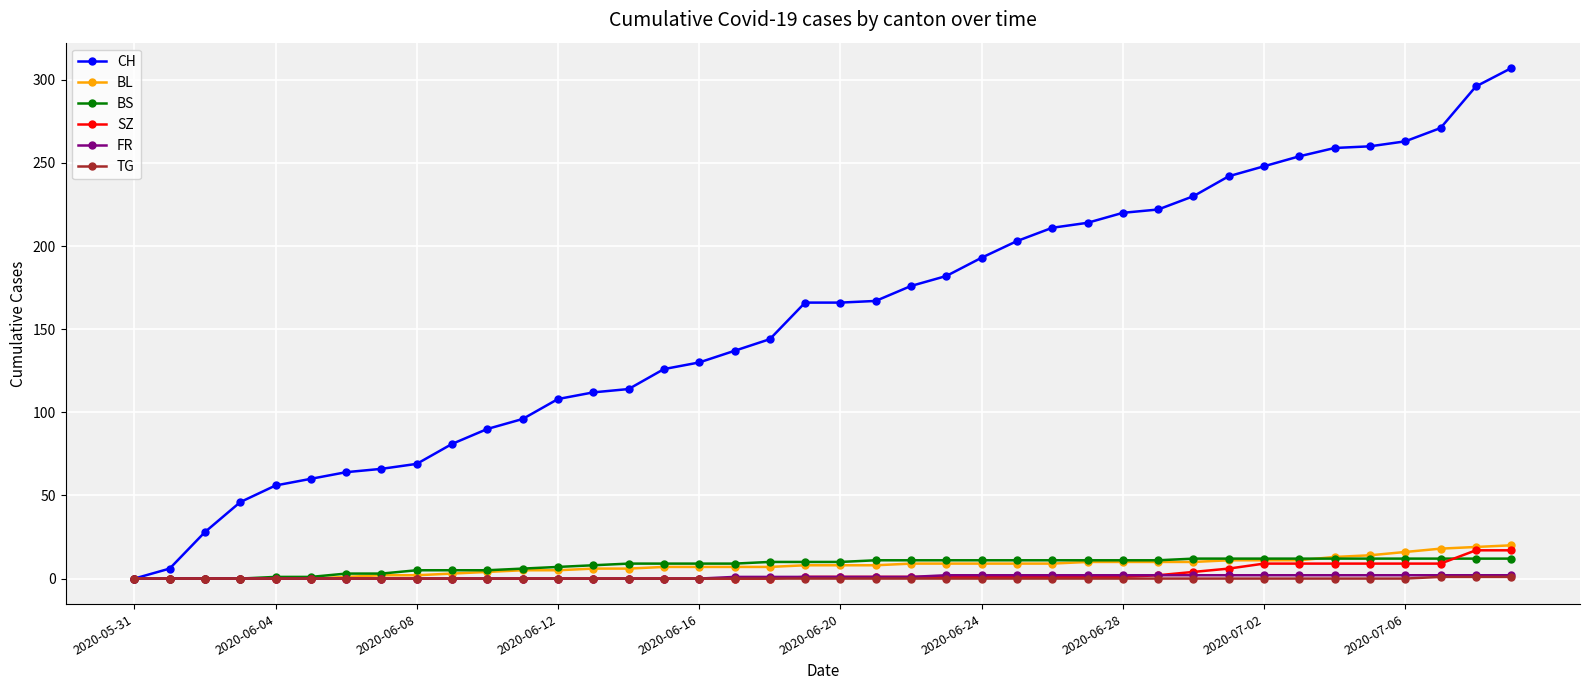

Which series has the widest spread of values?

CH